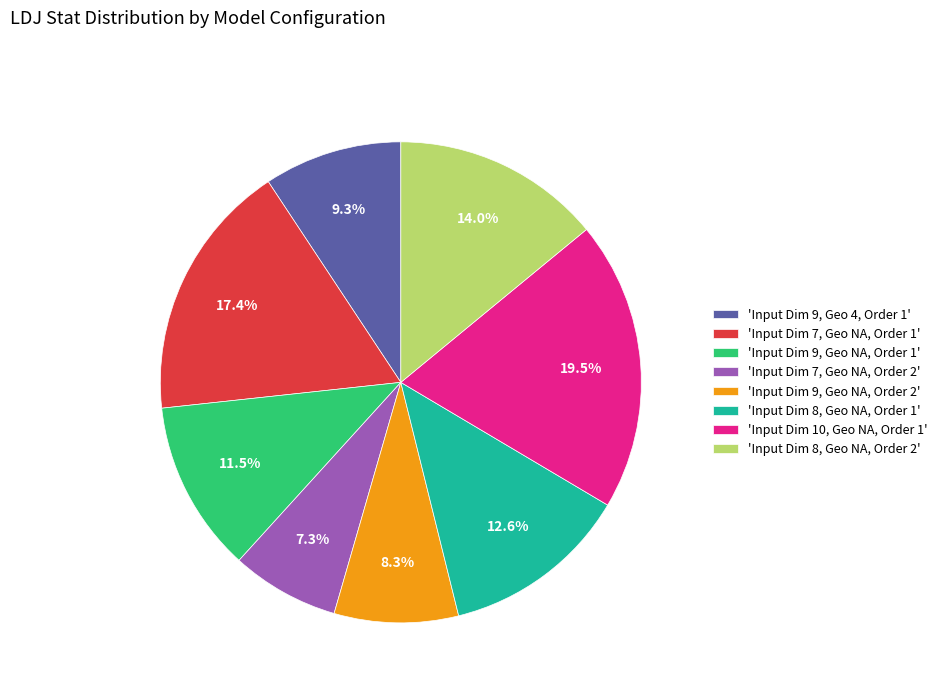

How much of the chart is everything except 'Input Dim 7, Geo NA, Order 2'?

92.7%